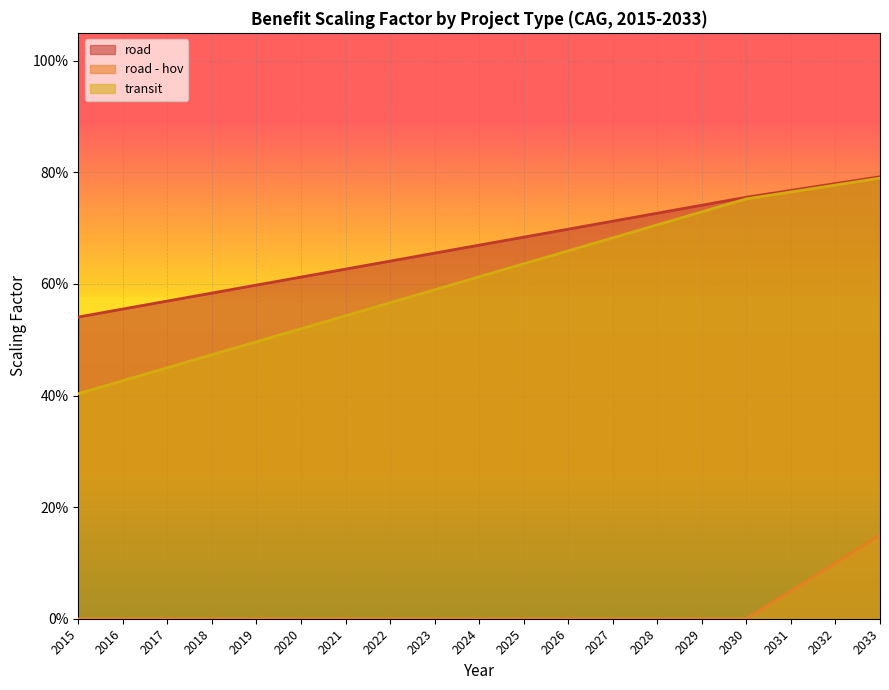

Which category has the highest value in the road series?

2033